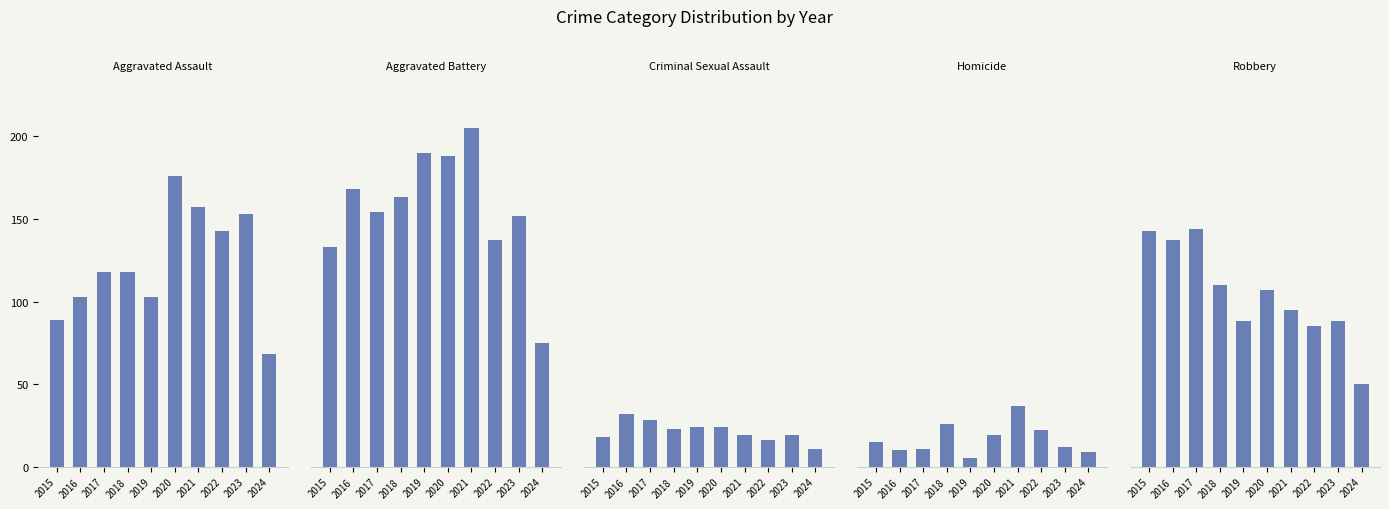

What is the sum of all Criminal Sexual Assault values?

214